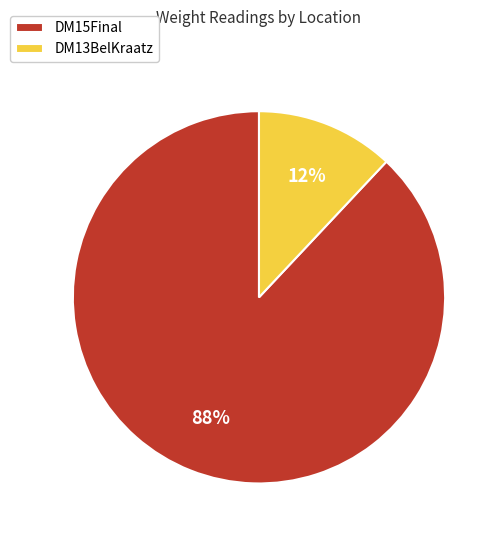

What is the ratio of the value at DM13BelKraatz to the value at DM15Final?

0.1